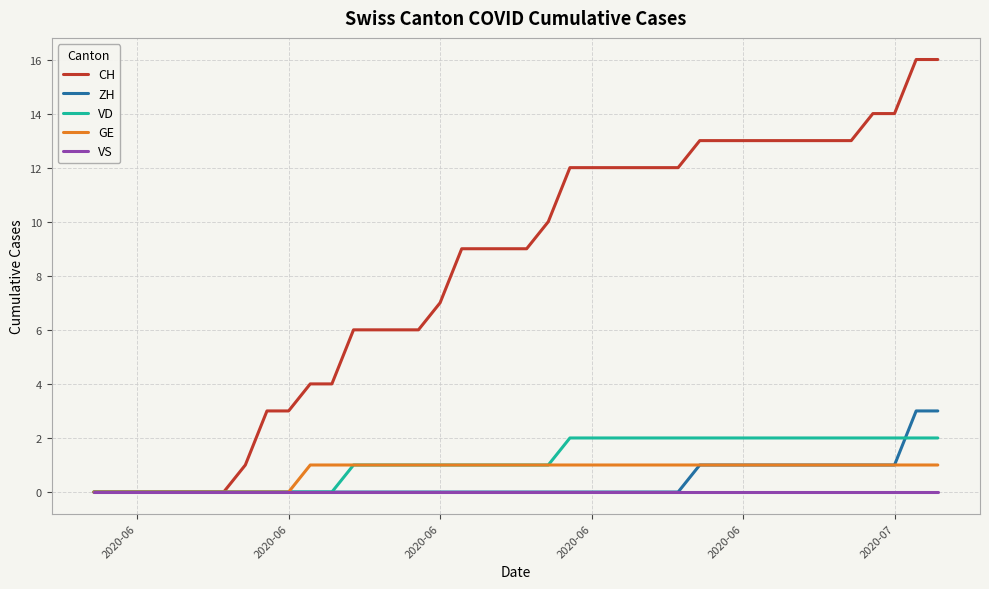

Reading left to right, what are all the values shown in this chart?

CH: 0	0	0	0	0	0	0	1	3	3	4	4	6	6	6	6	7	9	9	9	9	10	12	12	12	12	12	12	13	13	13	13	13	13	13	13	14	14	16	16
ZH: 0	0	0	0	0	0	0	0	0	0	0	0	0	0	0	0	0	0	0	0	0	0	0	0	0	0	0	0	1	1	1	1	1	1	1	1	1	1	3	3
VD: 0	0	0	0	0	0	0	0	0	0	0	0	1	1	1	1	1	1	1	1	1	1	2	2	2	2	2	2	2	2	2	2	2	2	2	2	2	2	2	2
GE: 0	0	0	0	0	0	0	0	0	0	1	1	1	1	1	1	1	1	1	1	1	1	1	1	1	1	1	1	1	1	1	1	1	1	1	1	1	1	1	1
VS: 0	0	0	0	0	0	0	0	0	0	0	0	0	0	0	0	0	0	0	0	0	0	0	0	0	0	0	0	0	0	0	0	0	0	0	0	0	0	0	0